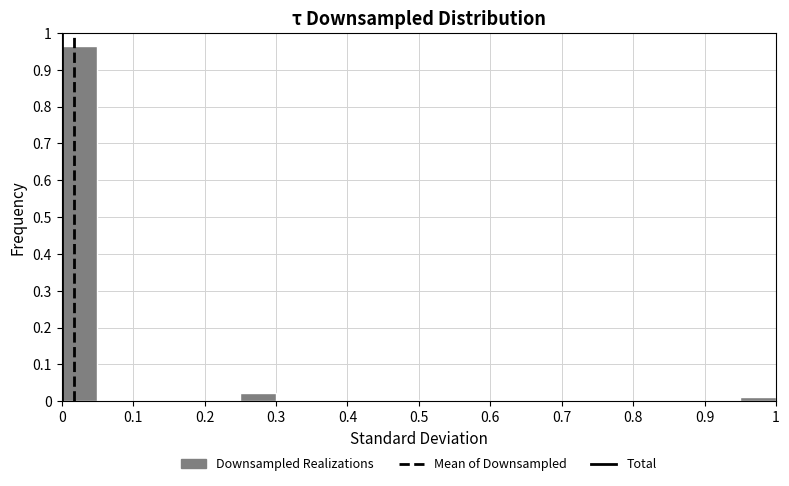

Over which range of the x-axis is the bar tallest?

0.00 to 0.05